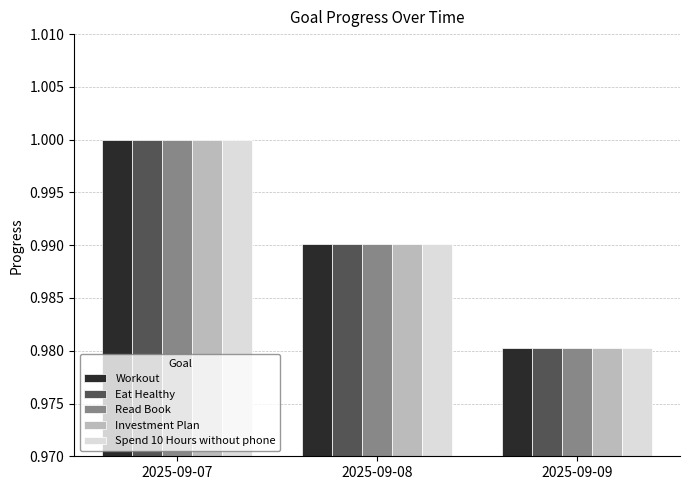

The Spend 10 Hours without phone series shows 1.0 at 2025-09-08. True or false?

True